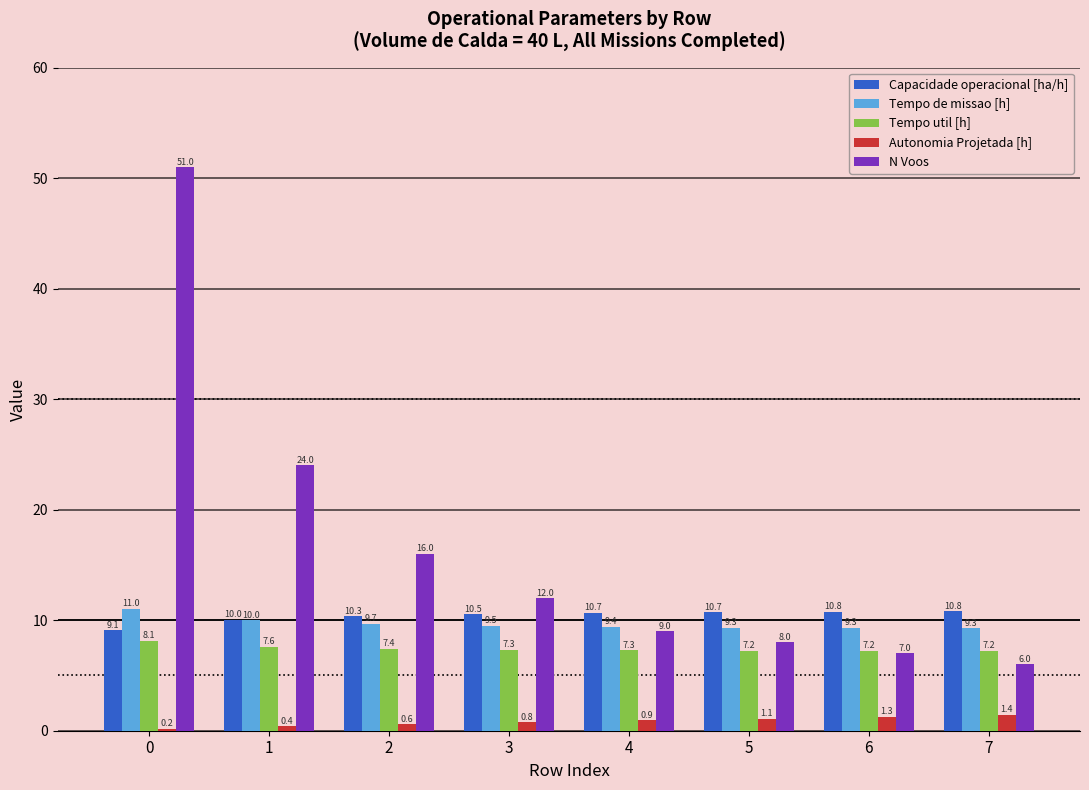

What is the value of the Tempo util [h] bar at the 8th from the left?

7.2